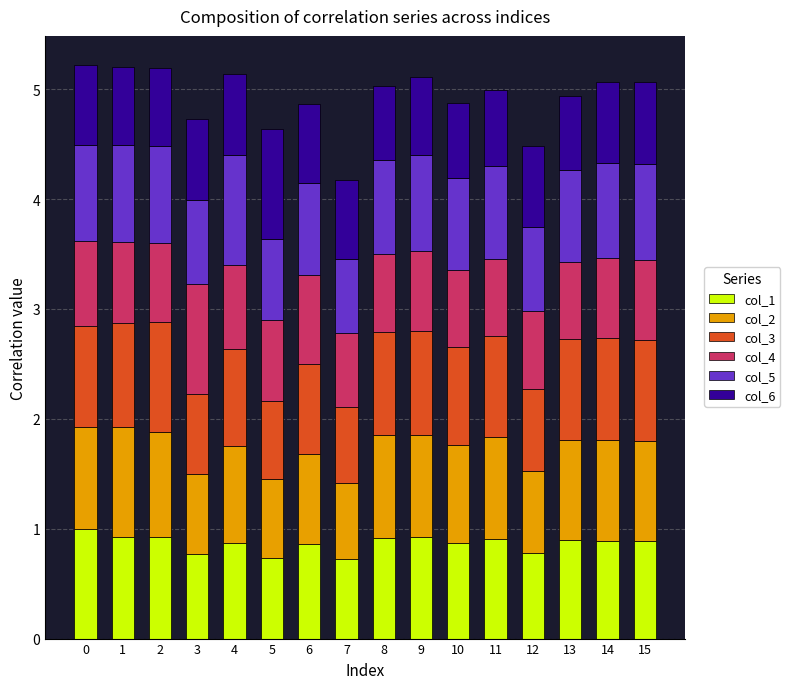

What is the total value across all series at 12?

4.5